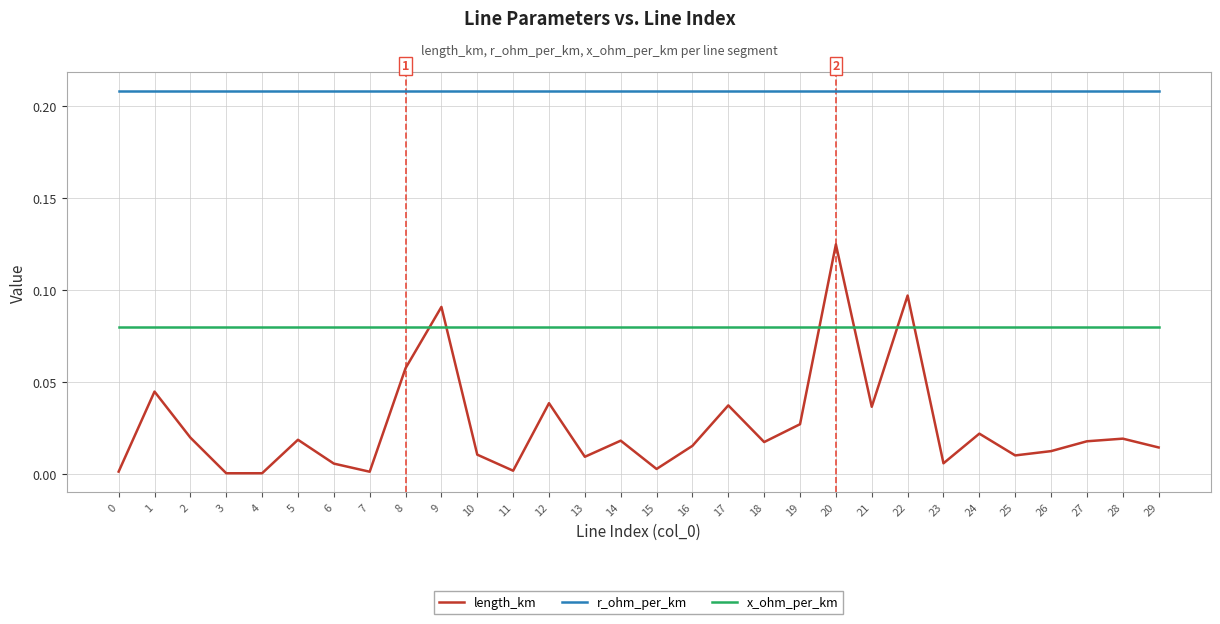

At how many categories does at least one series exceed 0?

30